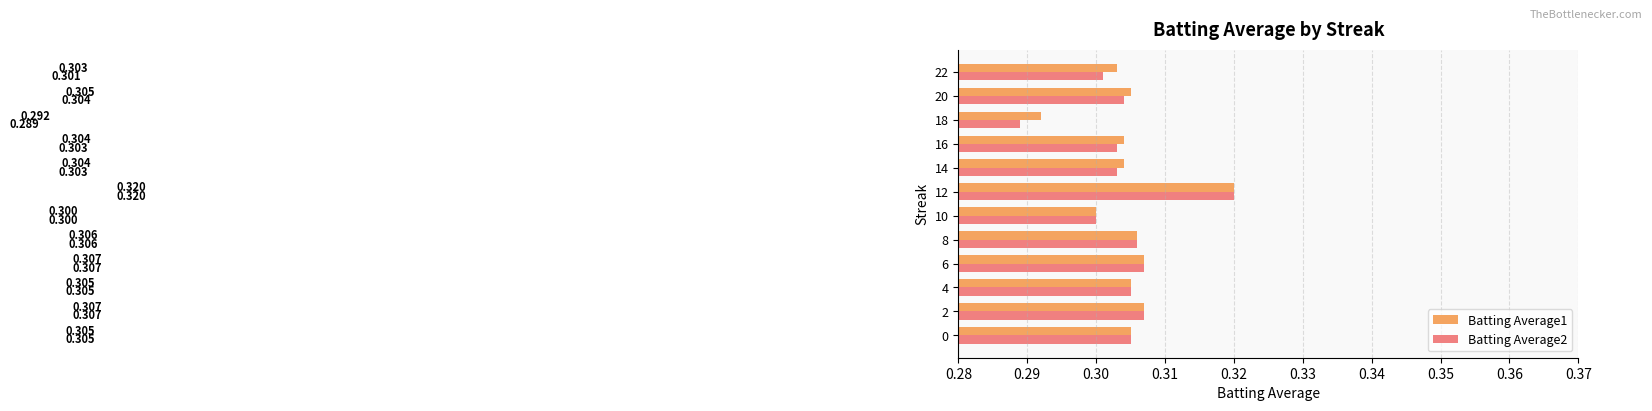

What are all the series names shown in the legend?

Batting Average1, Batting Average2